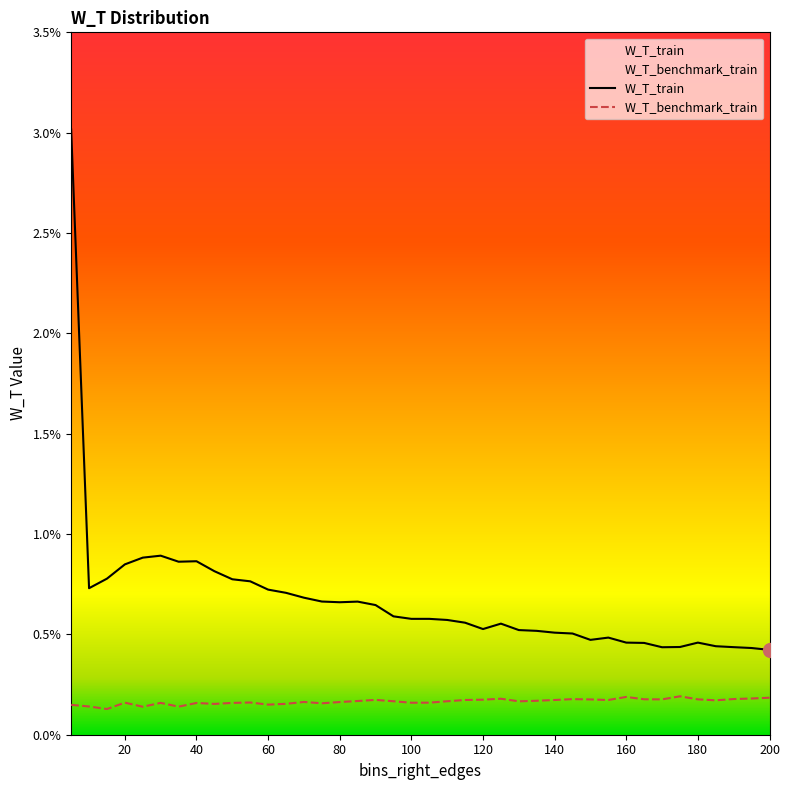

Is this an area chart (filled region under the line)?

No